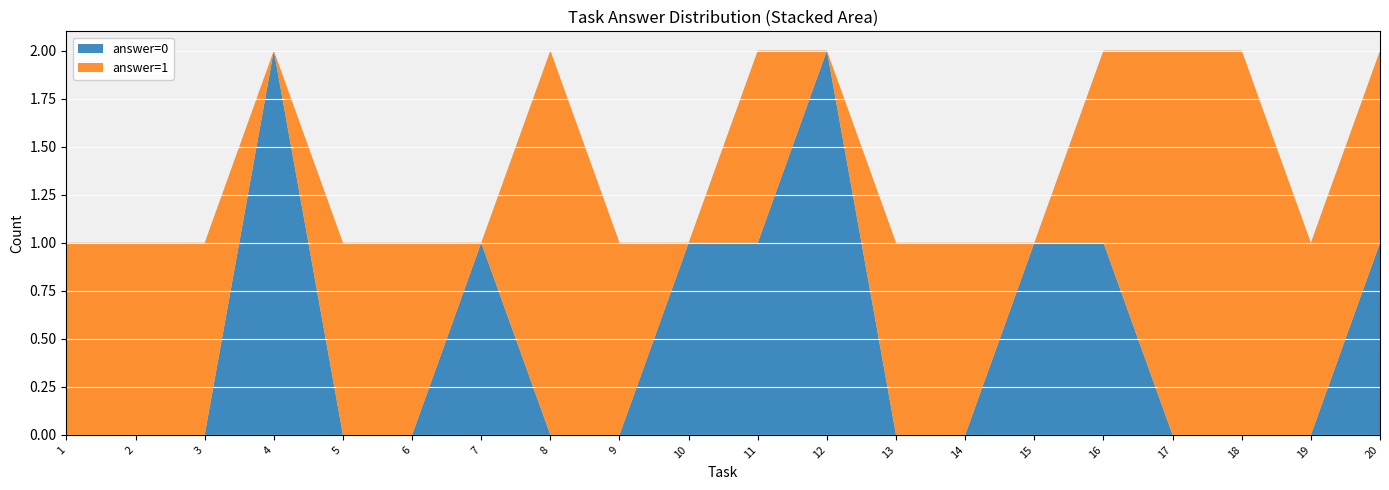

The value of answer=0 at 11 is 1. True or false?

True